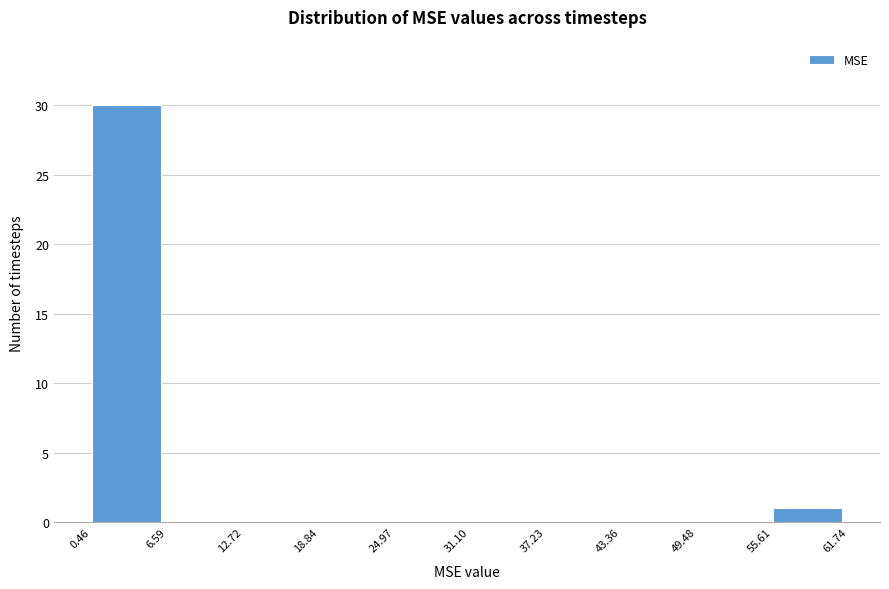

Reading left to right, transcribe this chart: for each bar, give the range it covers on the x-axis and its height. The values are not printed on the chart, so give them approximately, as read against the axis.

0.46 to 6.59: 30
6.59 to 12.72: 0
12.72 to 18.84: 0
18.84 to 24.97: 0
24.97 to 31.10: 0
31.10 to 37.23: 0
37.23 to 43.36: 0
43.36 to 49.48: 0
49.48 to 55.61: 0
55.61 to 61.74: 1